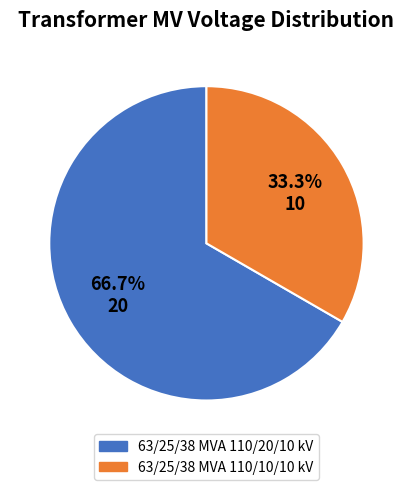

How many slices are in this pie chart?

2